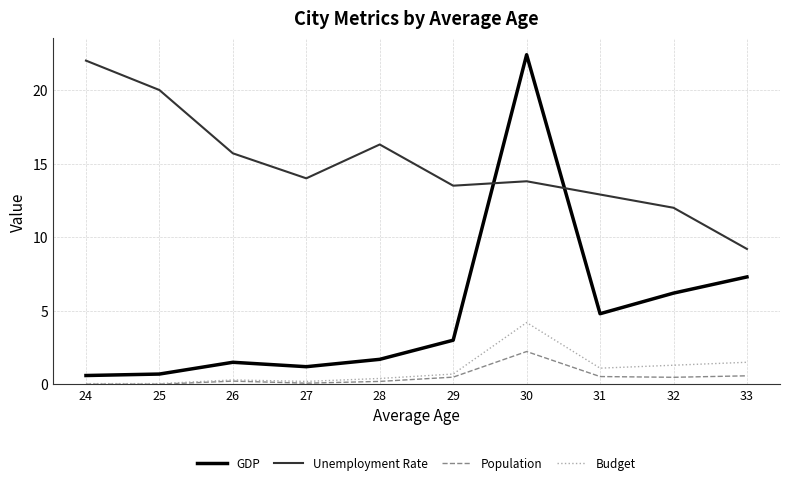

Is it true that Unemployment Rate equals 13.8 at 30?

True